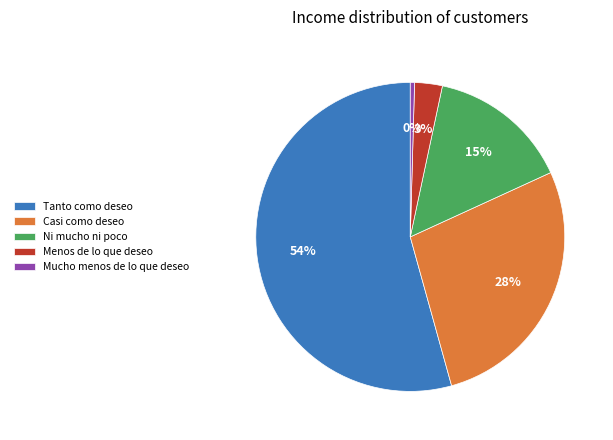

Which slice is the largest?

Tanto como deseo